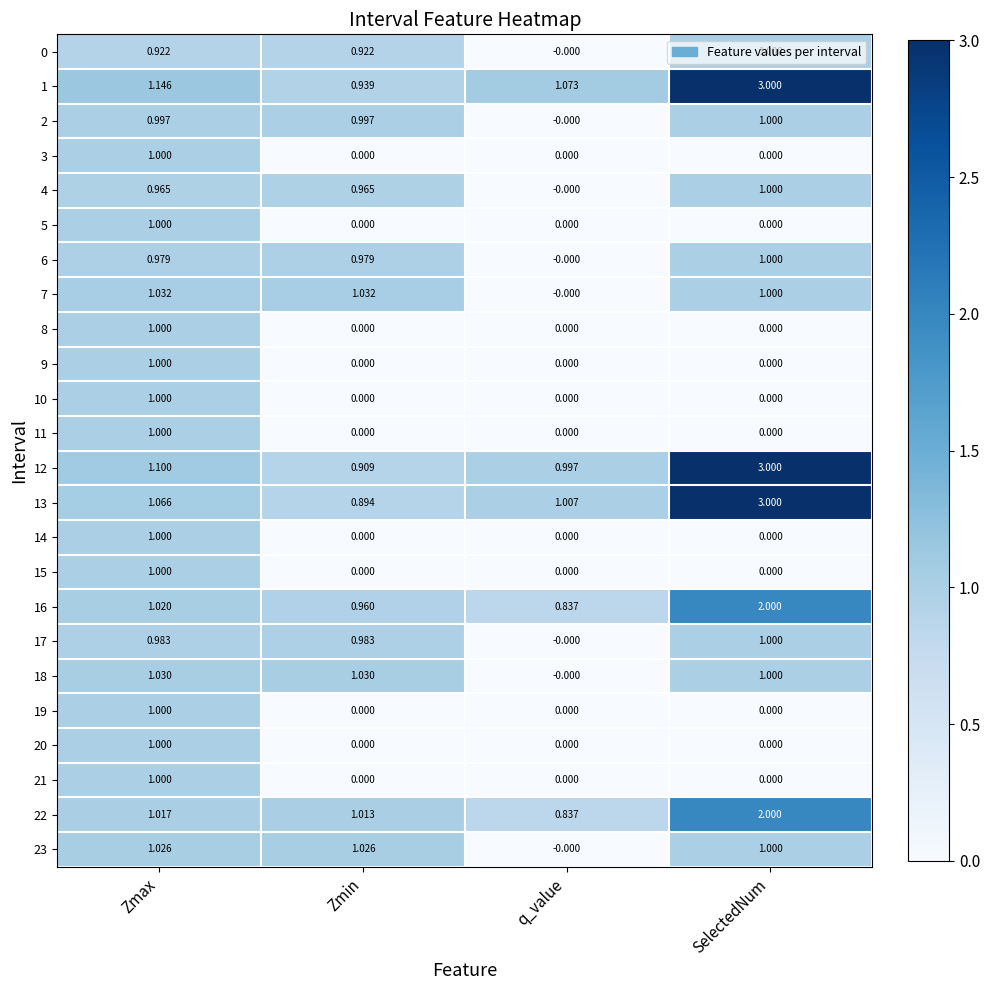

At which category is the sum across all series the highest?

Zmax